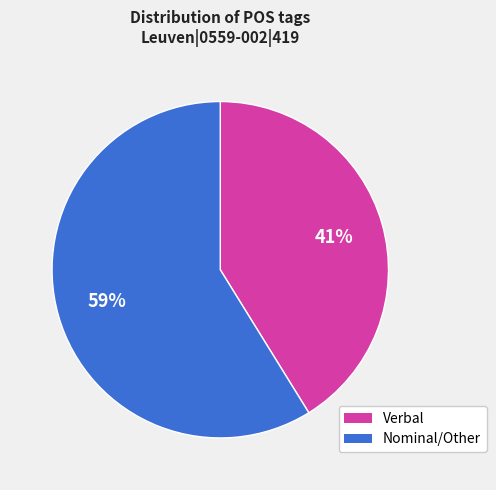

To the nearest percent, what is the difference between the largest and smallest slice percentages?

18%